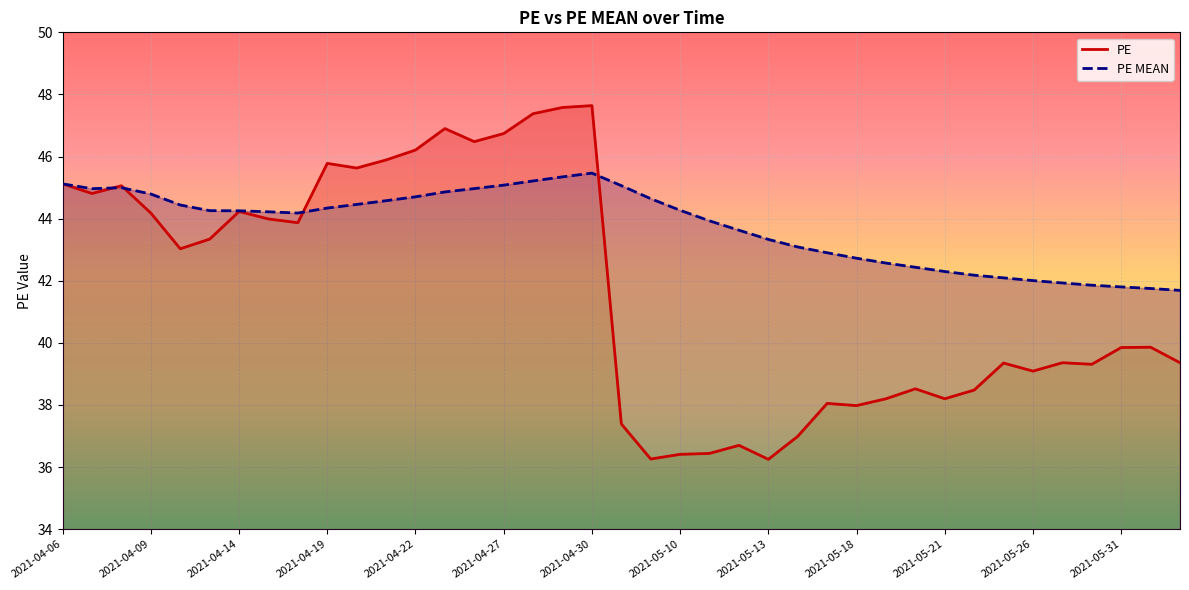

In PE, how many points are higher than both neighbors (excluding endpoints)?

11